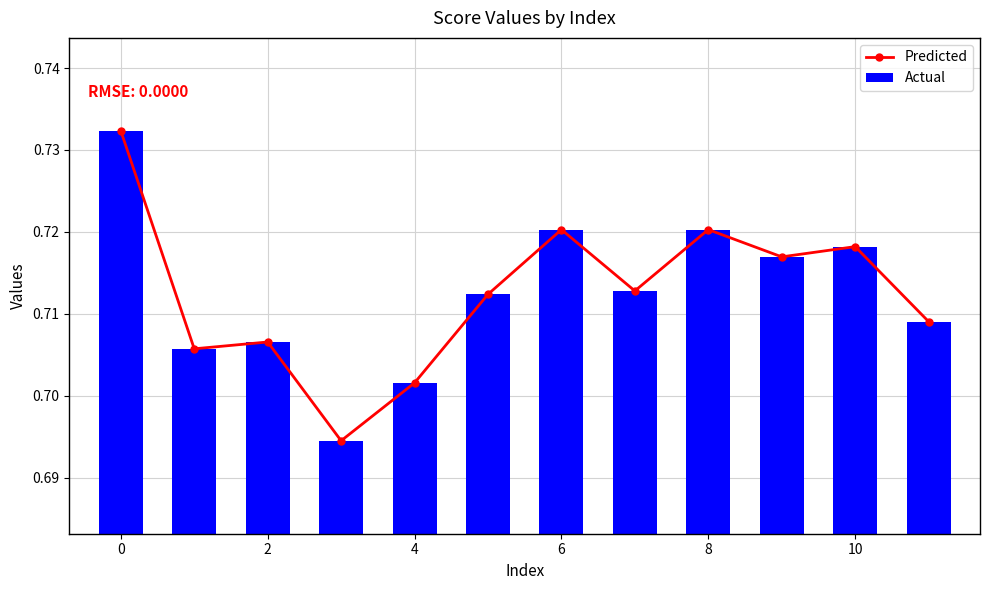

The Actual series shows 0.3 at 2. True or false?

False